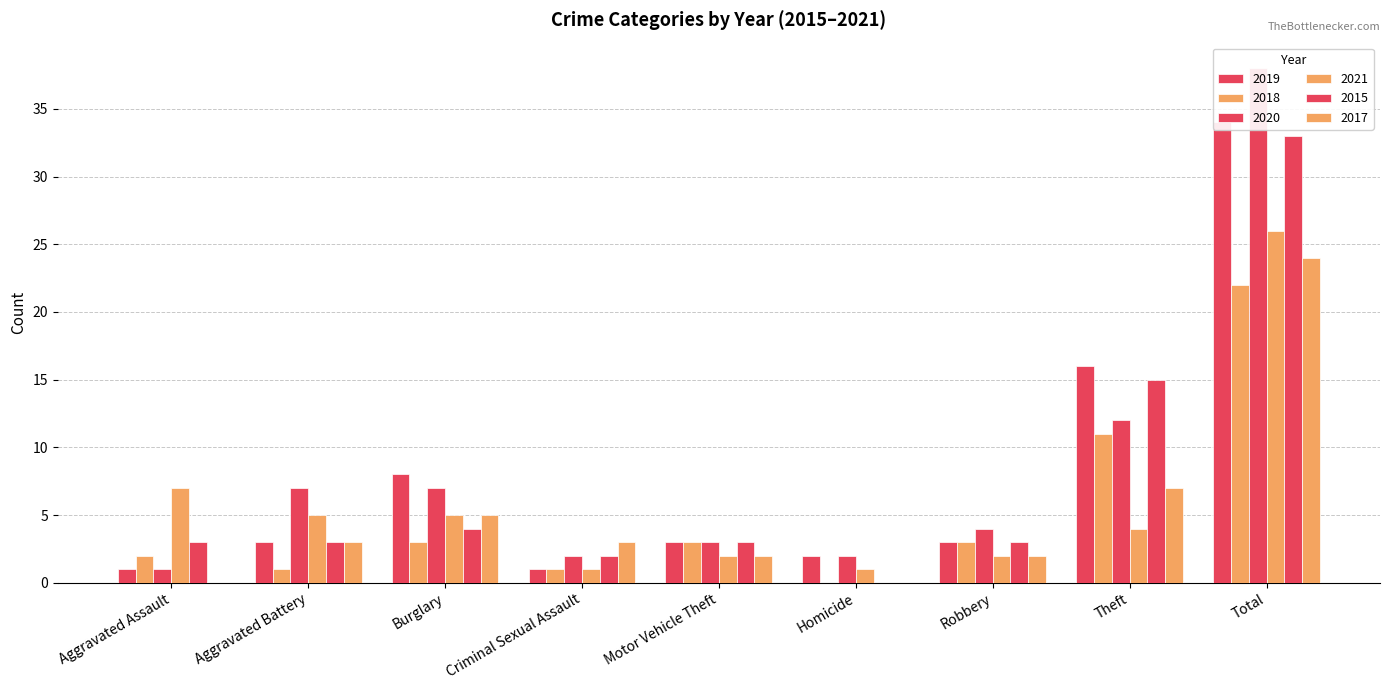

Rank the categories by 2019 value from lowest to highest.

Aggravated Assault, Criminal Sexual Assault, Homicide, Aggravated Battery, Motor Vehicle Theft, Robbery, Burglary, Theft, Total